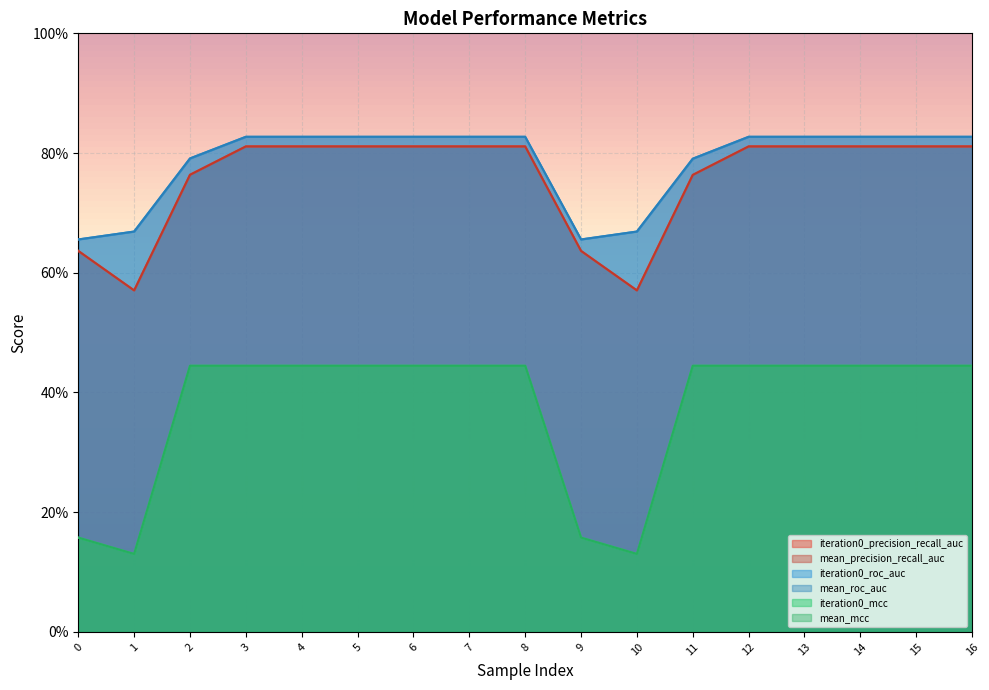

How many lines are shown in the chart?

6